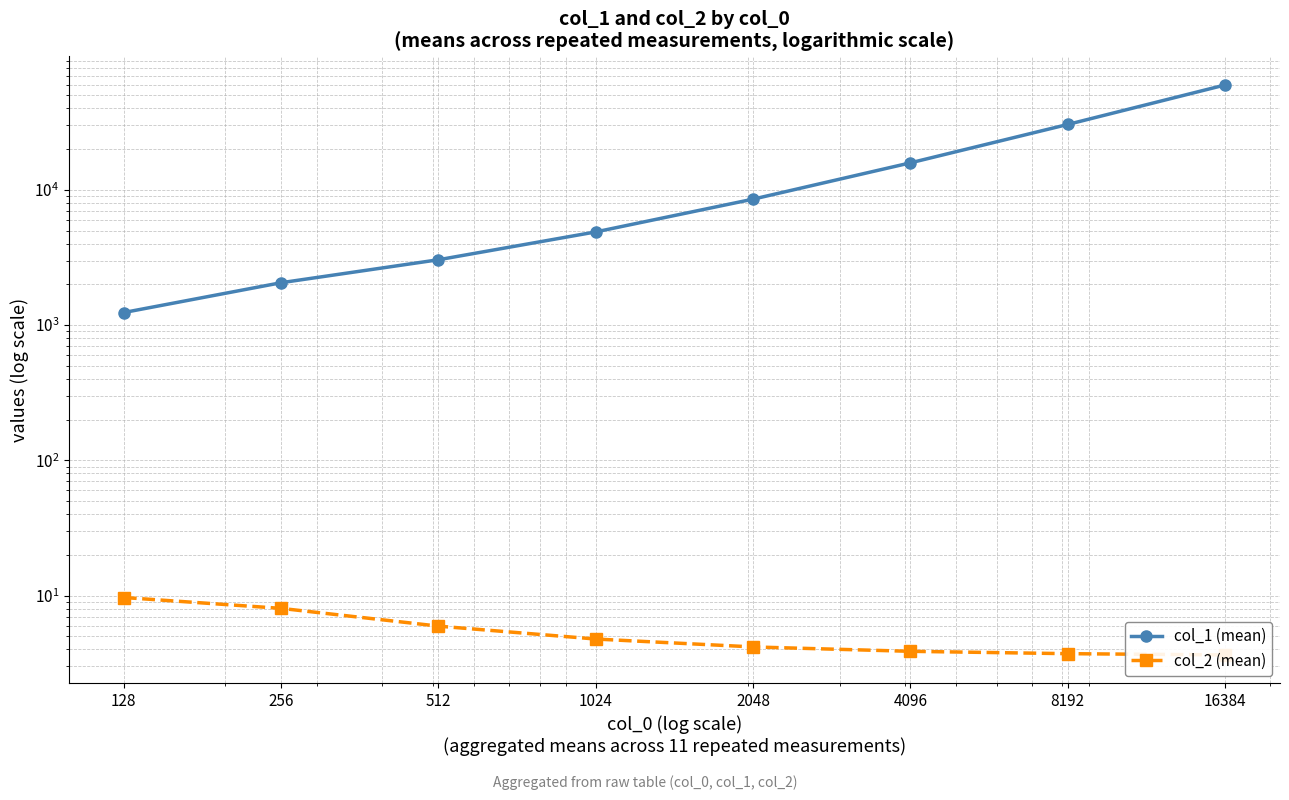

Is it true that col_1 (mean) equals 10572.3 at 8192?

False